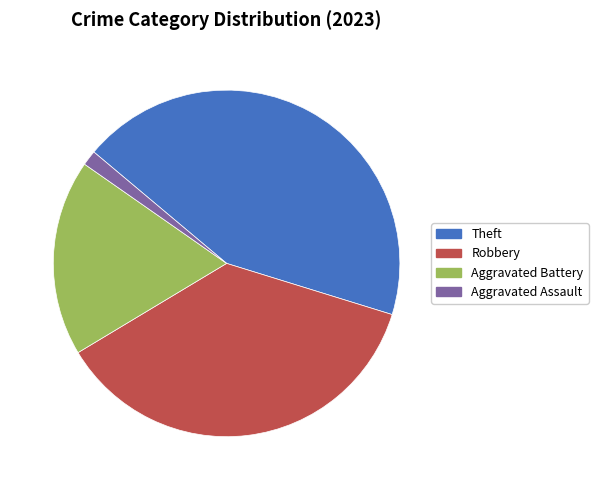

What is the ratio of the value at Theft to the value at Robbery?

1.2